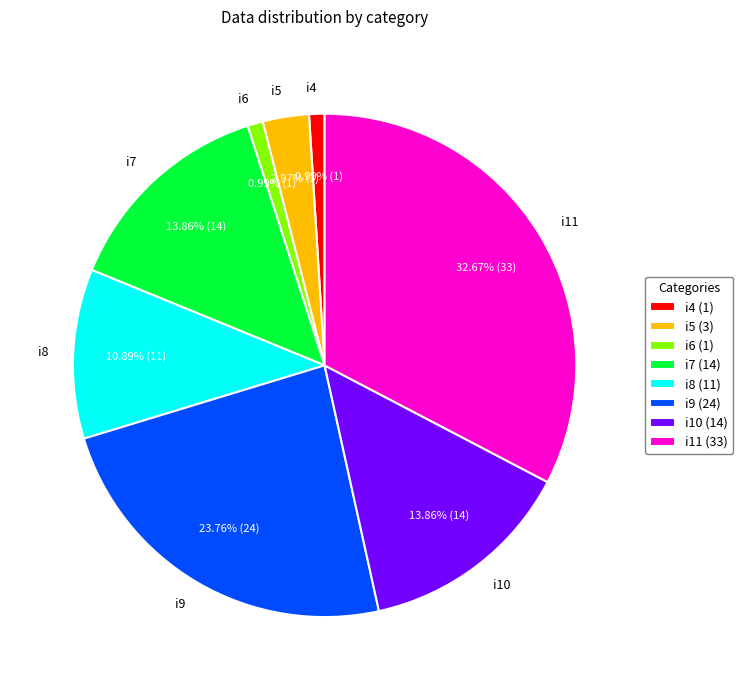

Is the sum of i8 and i5 greater than half?

No